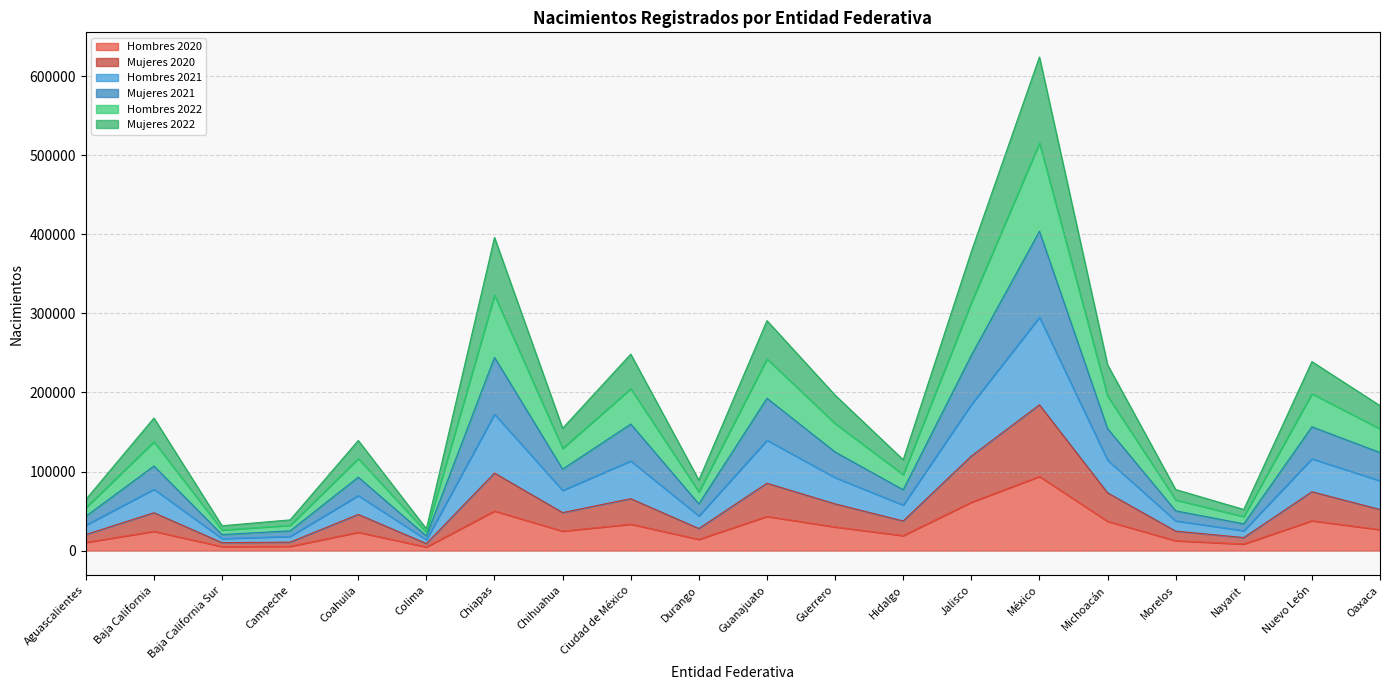

How many interior local valleys does the Mujeres 2020 series have?

6